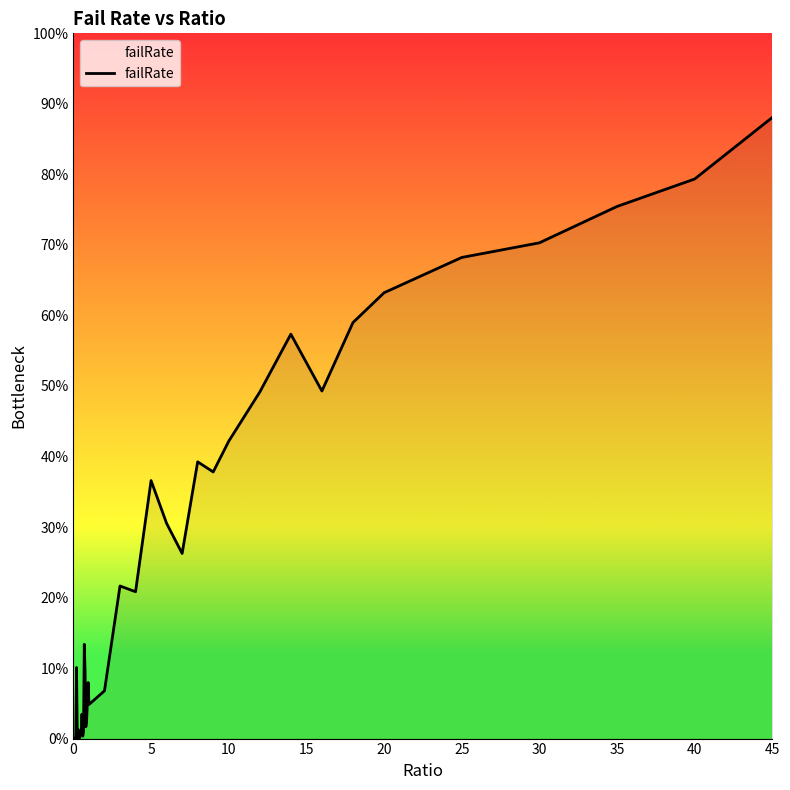

Does the chart have visible grid lines?

No